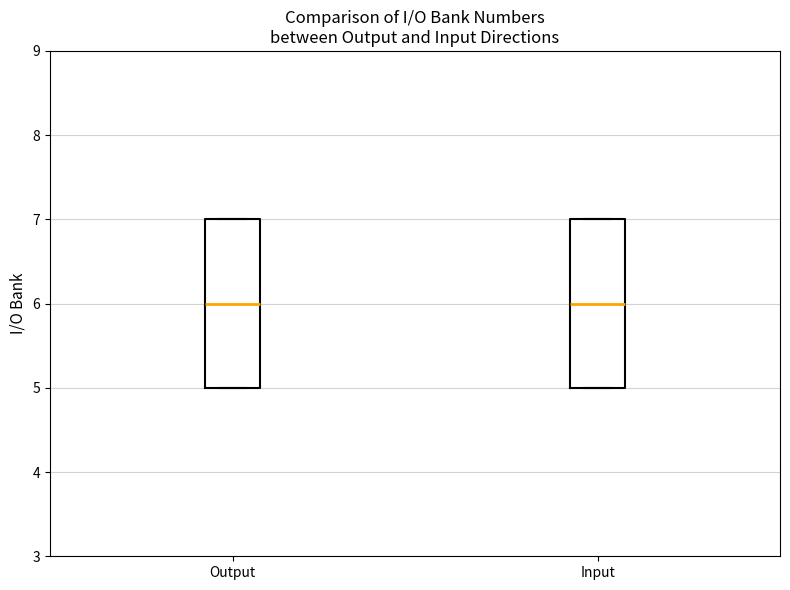

Reading left to right, transcribe this box plot: for each box, give where its median line is, the range the box spans, and where its two whiskers end, as read against the y-axis. The values are not printed on the chart, so give them approximately, as read against the axis.

Output: median 6, box 5 to 7, whiskers 5 to 7
Input: median 6, box 5 to 7, whiskers 5 to 7